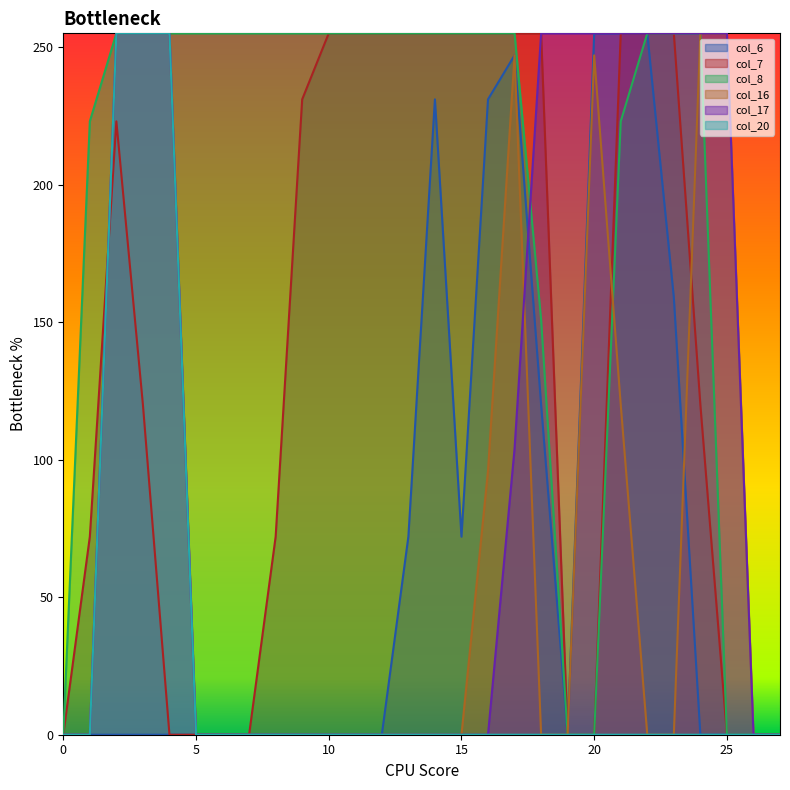

Reading left to right, extract all data points from this chart.

col_6: 0=0	1=0	2=0	3=0	4=0	5=0	6=0	7=0	8=0	9=0	10=0	11=0	12=0	13=72	14=231	15=72	16=231	17=247	18=120	19=0	20=255	21=255	22=255	23=159	24=0	25=0	26=0	27=0
col_7: 0=0	1=72	2=223	3=120	4=0	5=0	6=0	7=0	8=72	9=231	10=255	11=255	12=255	13=255	14=255	15=255	16=255	17=255	18=255	19=0	20=0	21=255	22=255	23=255	24=120	25=0	26=0	27=0
col_8: 0=0	1=223	2=255	3=255	4=255	5=255	6=255	7=255	8=255	9=255	10=255	11=255	12=255	13=255	14=255	15=255	16=255	17=255	18=151	19=0	20=0	21=223	22=255	23=255	24=255	25=0	26=0	27=0
col_16: 0=0	1=0	2=255	3=255	4=255	5=0	6=0	7=0	8=0	9=0	10=0	11=0	12=0	13=0	14=0	15=0	16=96	17=247	18=0	19=0	20=247	21=120	22=0	23=0	24=255	25=255	26=0	27=0
col_17: 0=0	1=0	2=255	3=255	4=255	5=0	6=0	7=0	8=0	9=0	10=0	11=0	12=0	13=0	14=0	15=0	16=0	17=104	18=255	19=255	20=255	21=255	22=255	23=255	24=255	25=255	26=0	27=0
col_20: 0=0	1=0	2=255	3=255	4=255	5=0	6=0	7=0	8=0	9=0	10=0	11=0	12=0	13=0	14=0	15=0	16=0	17=0	18=0	19=0	20=0	21=0	22=0	23=0	24=0	25=0	26=0	27=0